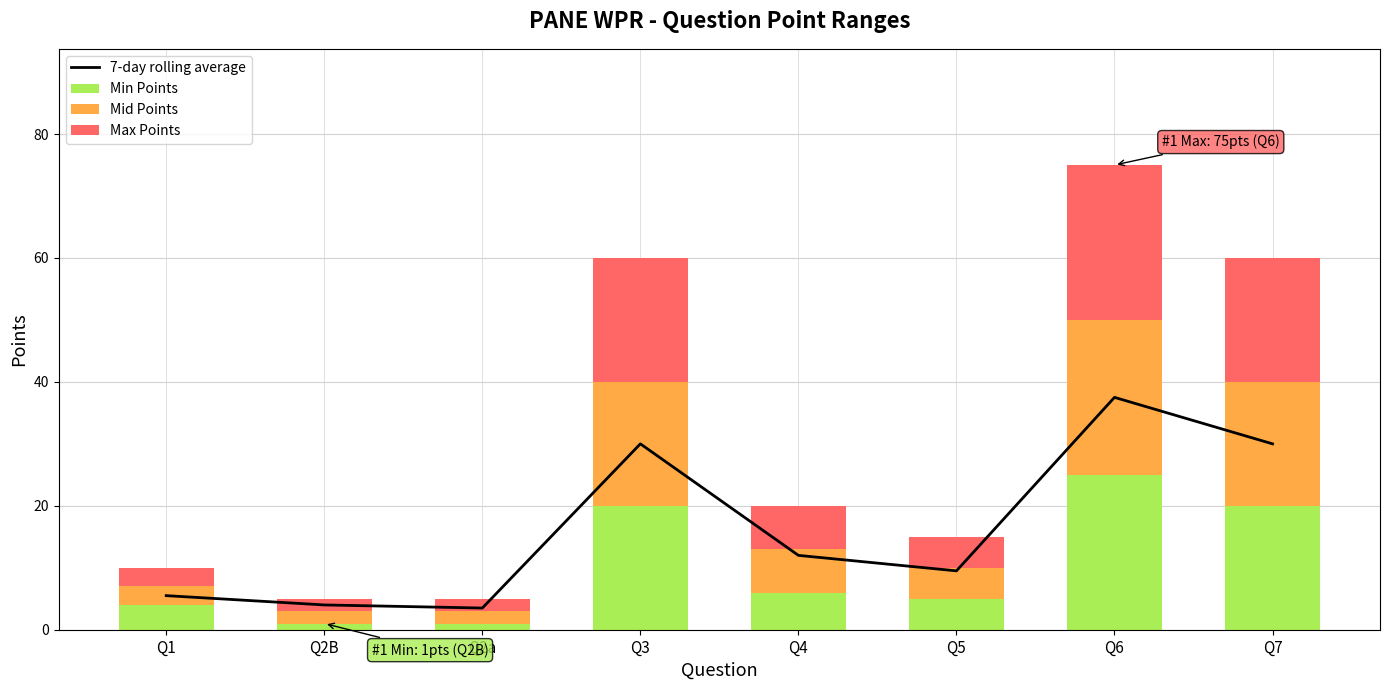

Which category has the highest value in the Min Points series?

Q6